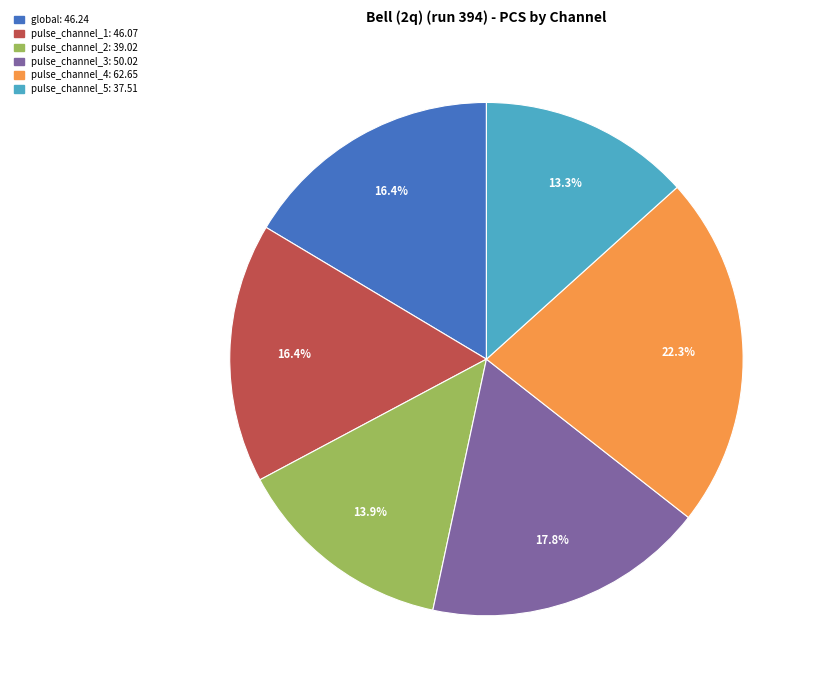

Does pulse_channel_4 account for over 50% of the chart?

No